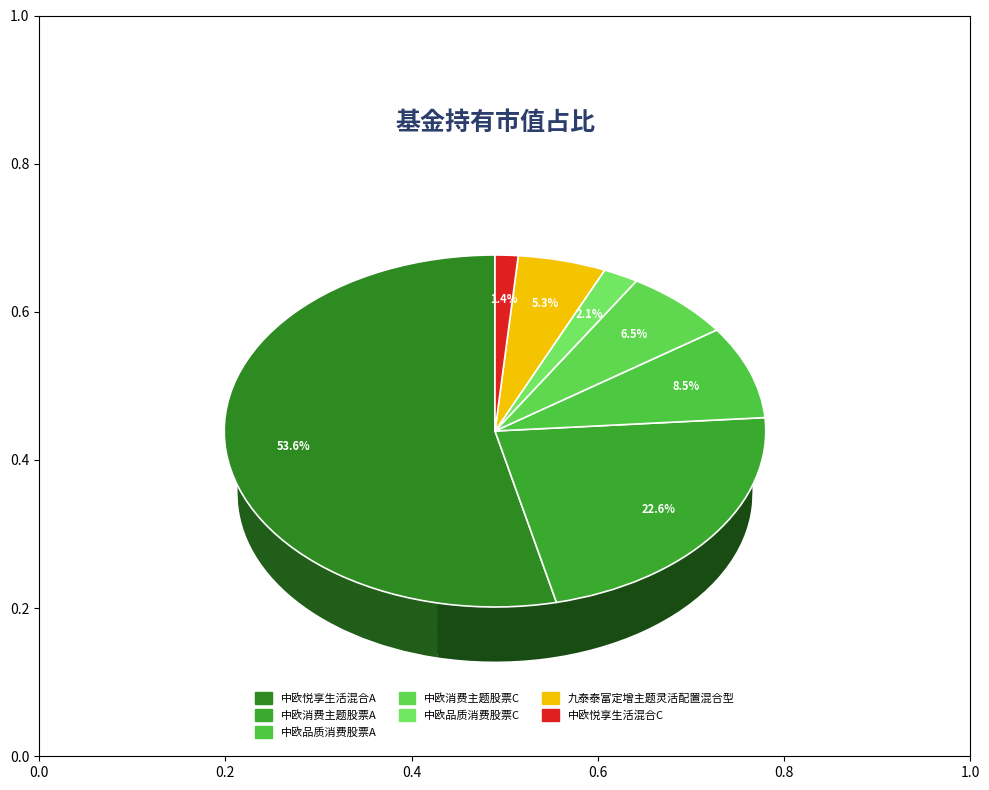

Do 中欧品质消费股票C and 中欧消费主题股票A together represent more than half of the pie?

No